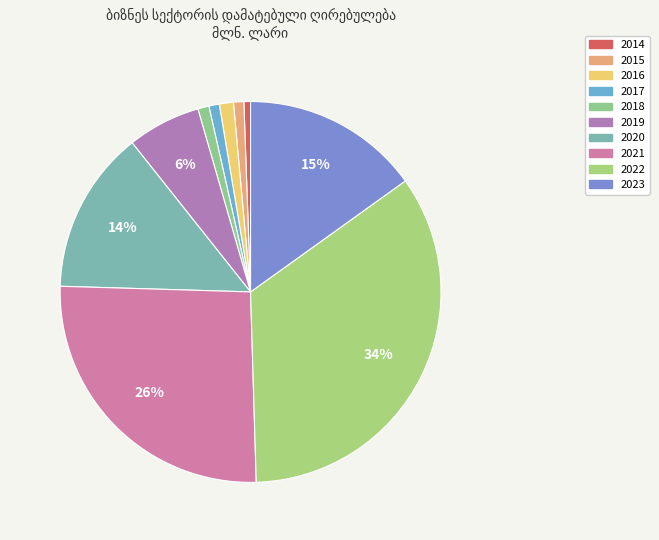

Does 2023 account for over 50% of the chart?

No